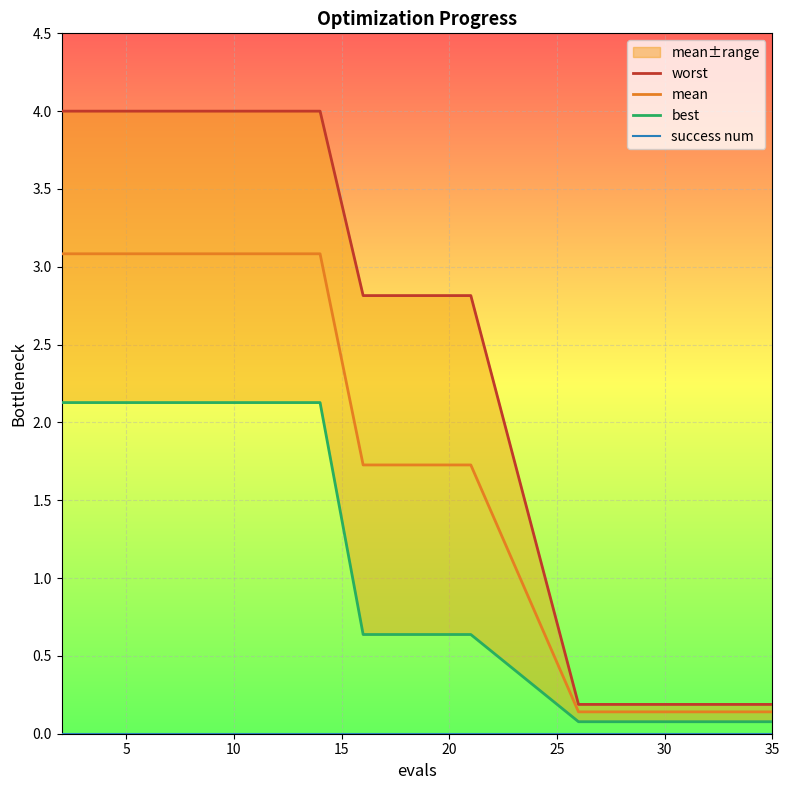

At how many categories does at least one series exceed 0?

16